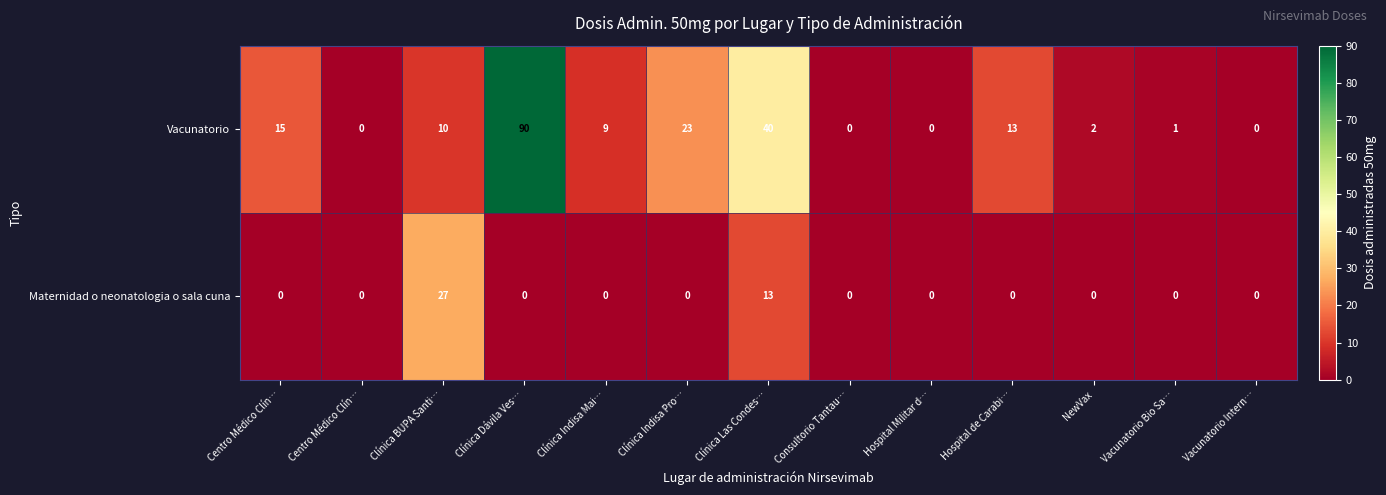

How many values in the Maternidad o neonatologia o sala cuna series exceed 0?

2